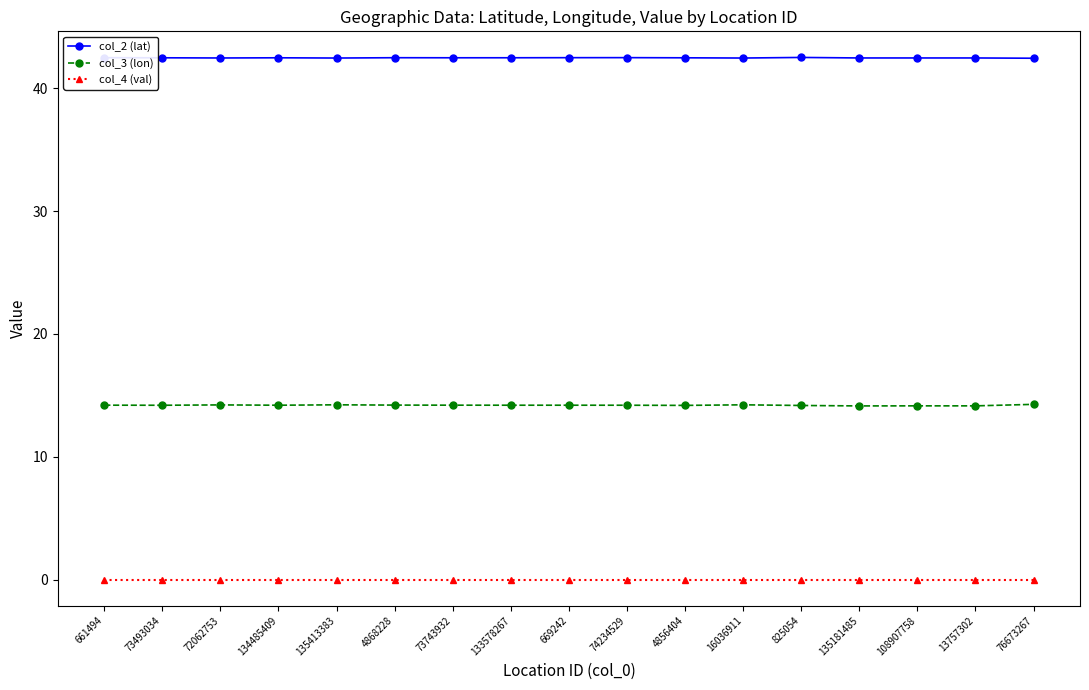

At how many categories does at least one series exceed 40?

17